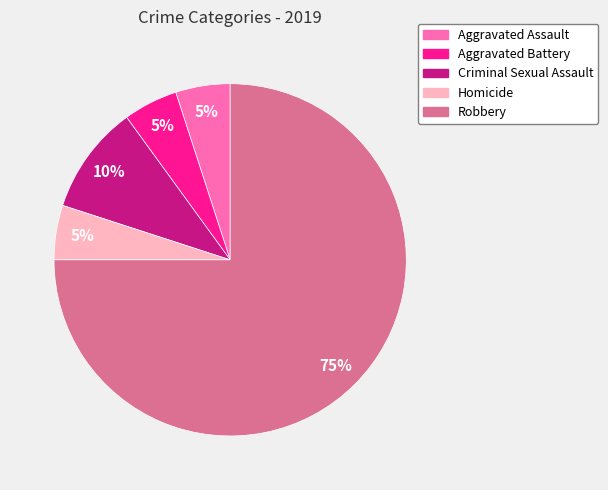

What percentage is the Aggravated Battery slice, to the nearest percent?

5%